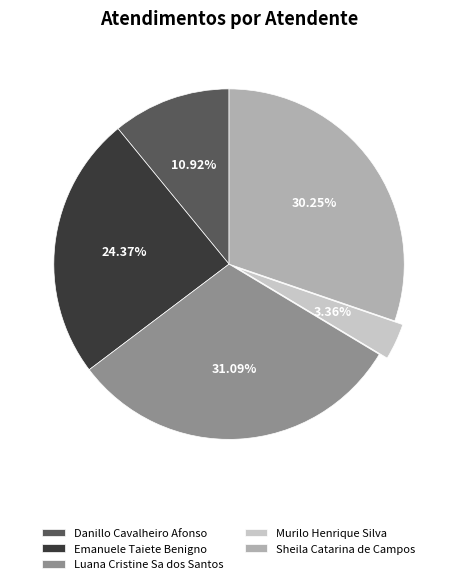

What is the smallest slice in the pie chart?

Murilo Henrique Silva